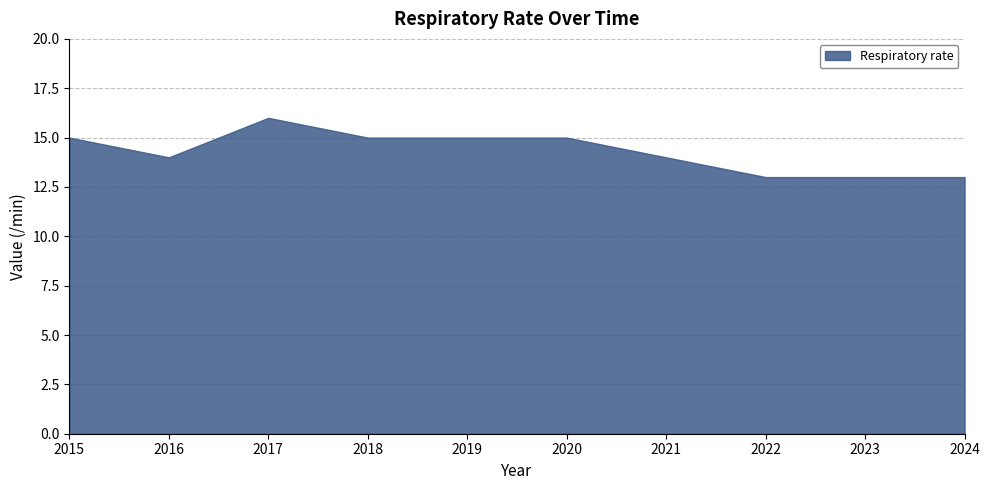

True or false: the data shows 15 at 2019.

True